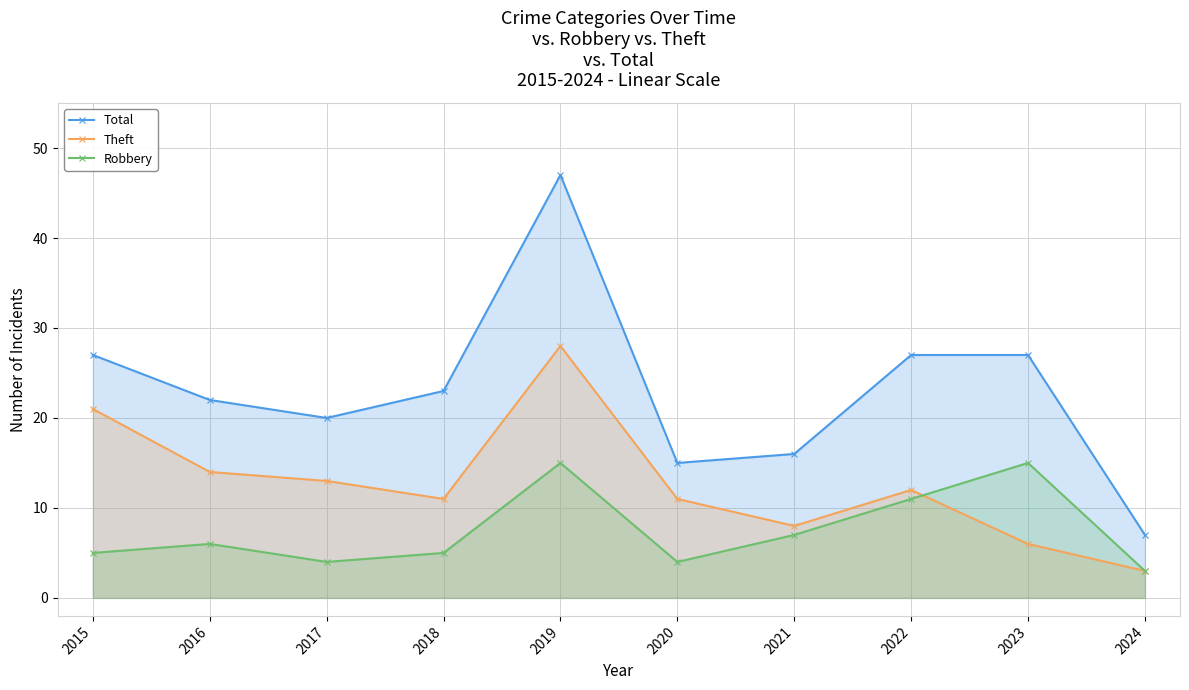

How many intersections are there between Robbery and Theft?

1